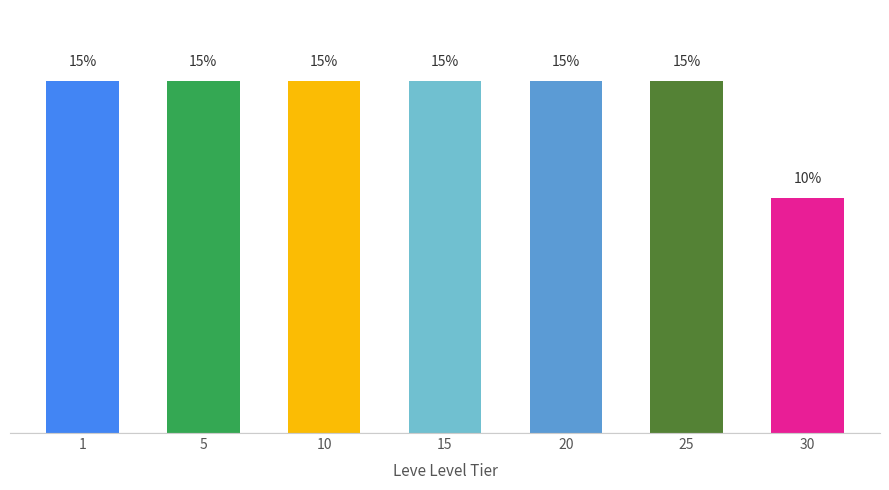

Are the bars horizontal?

No